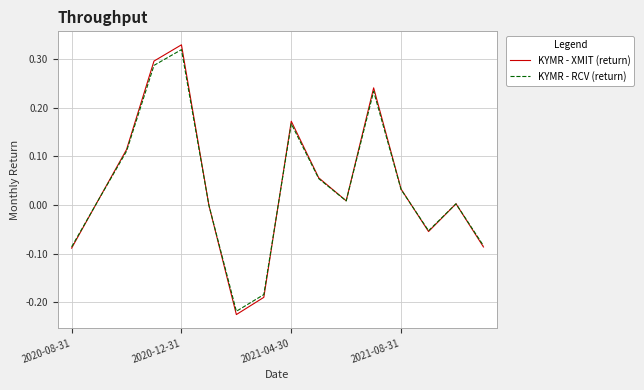

Where is KYMR - XMIT (return) nearest to the value 0?

5